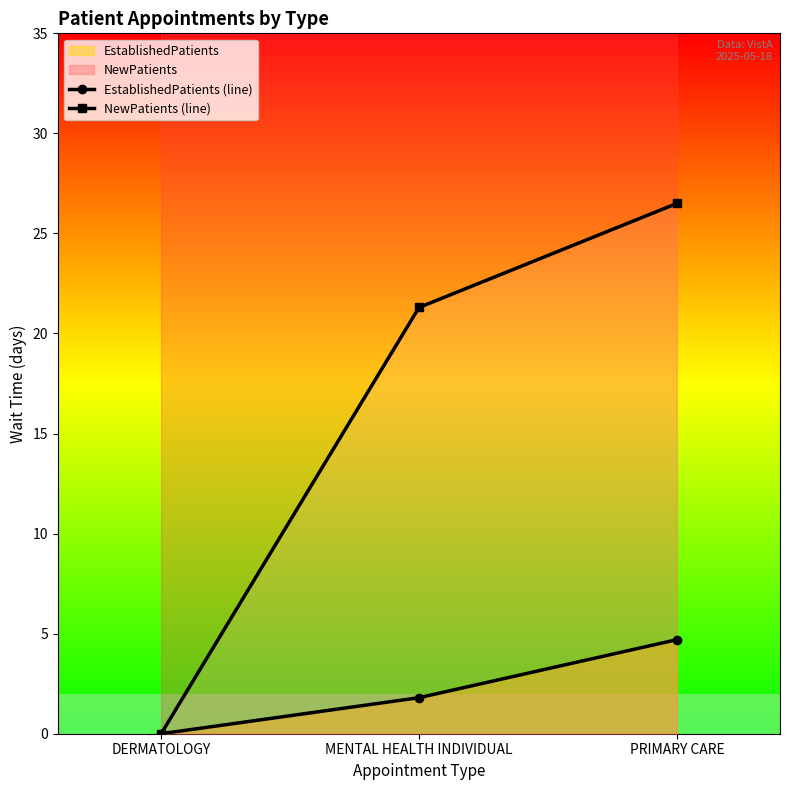

What position from the left is MENTAL HEALTH INDIVIDUAL?

2